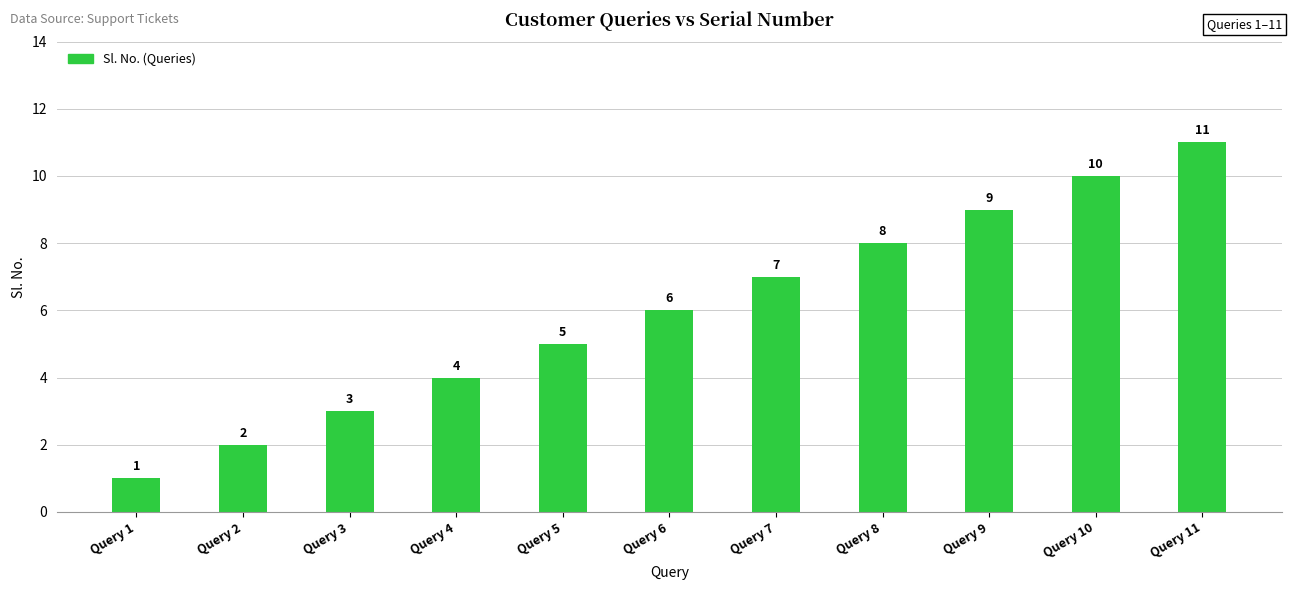

At which label is the value closest to 6?

Query 6